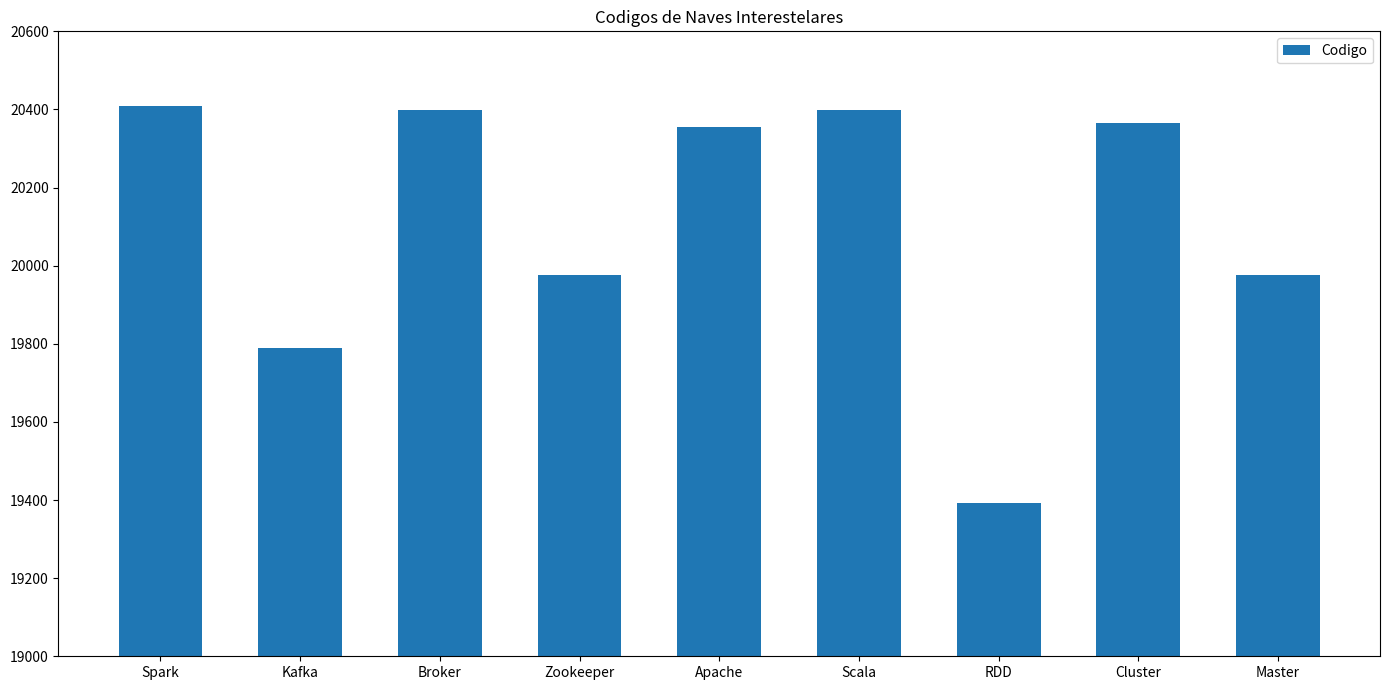

What is the smallest value displayed?

19393